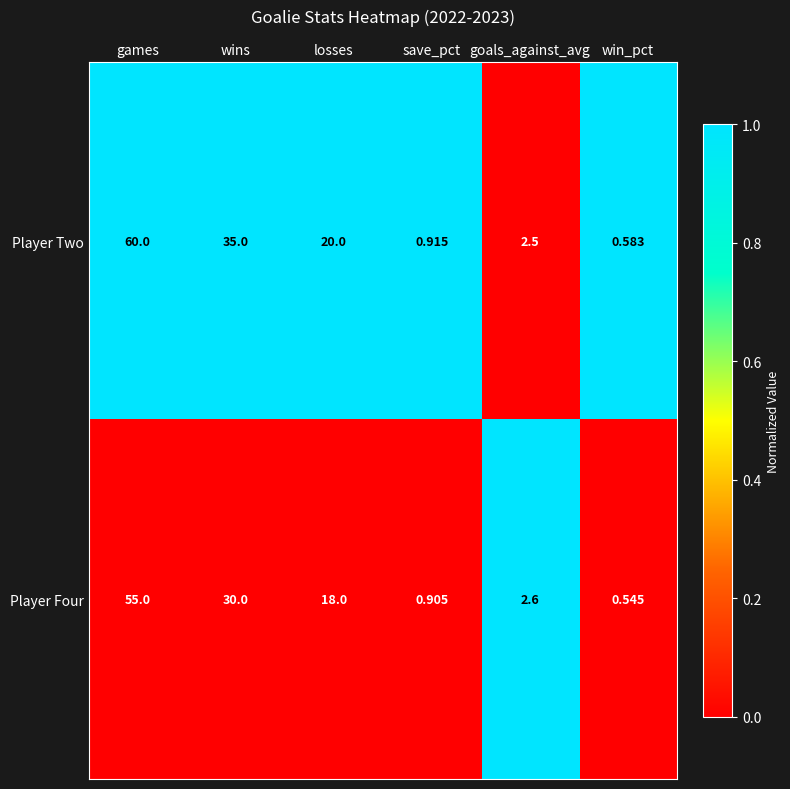

Count the number of data series in this chart.

2